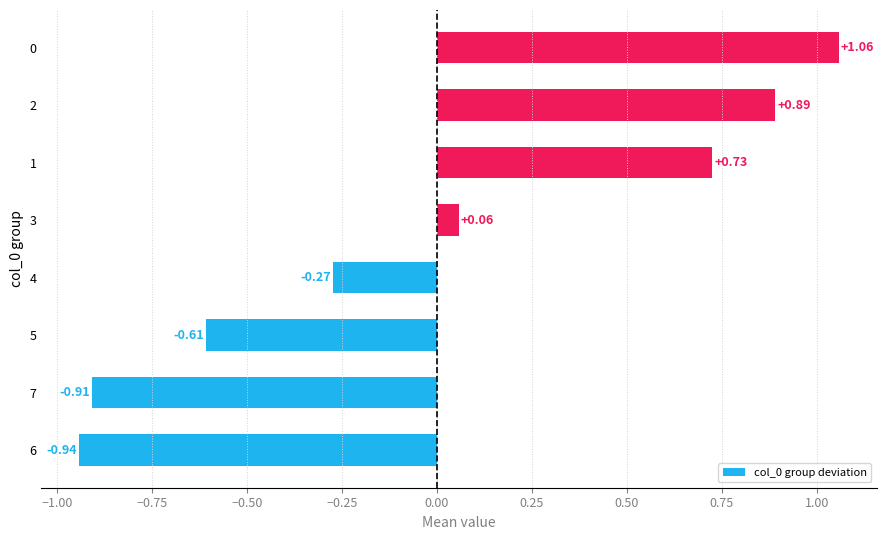

How many bars are there in total?

8